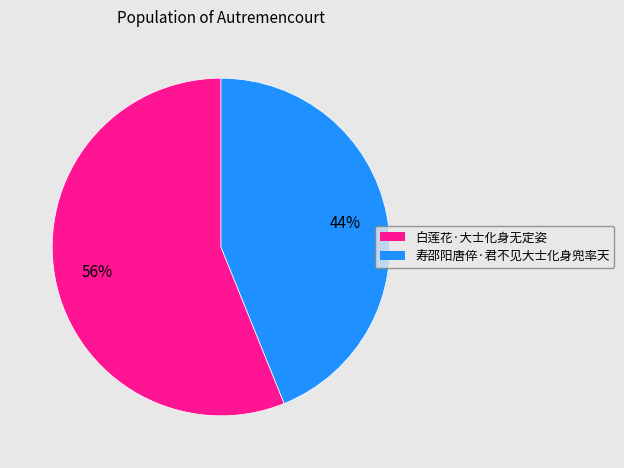

True or false: 白莲花·大士化身无定姿 accounts for 56% of the total.

True